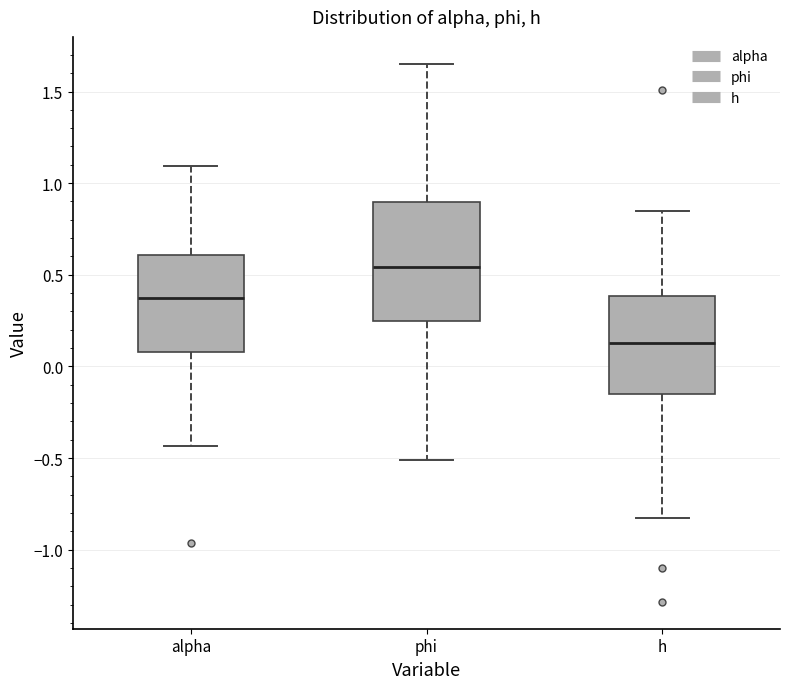

Which box has the lowest median line?

h